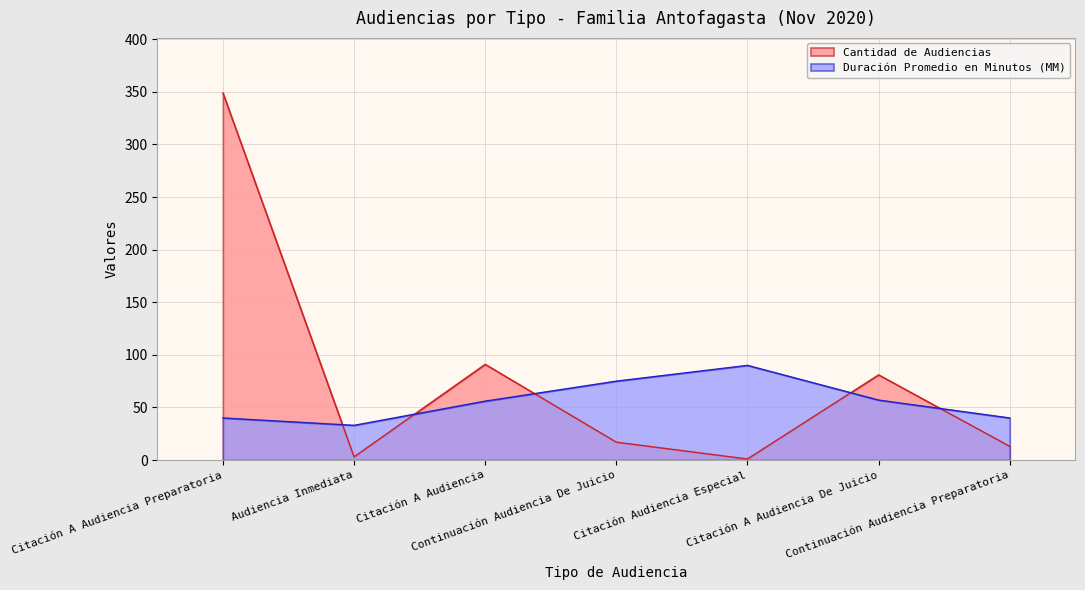

What is the difference between the highest and lowest values at Citación A Audiencia De Juicio?

24